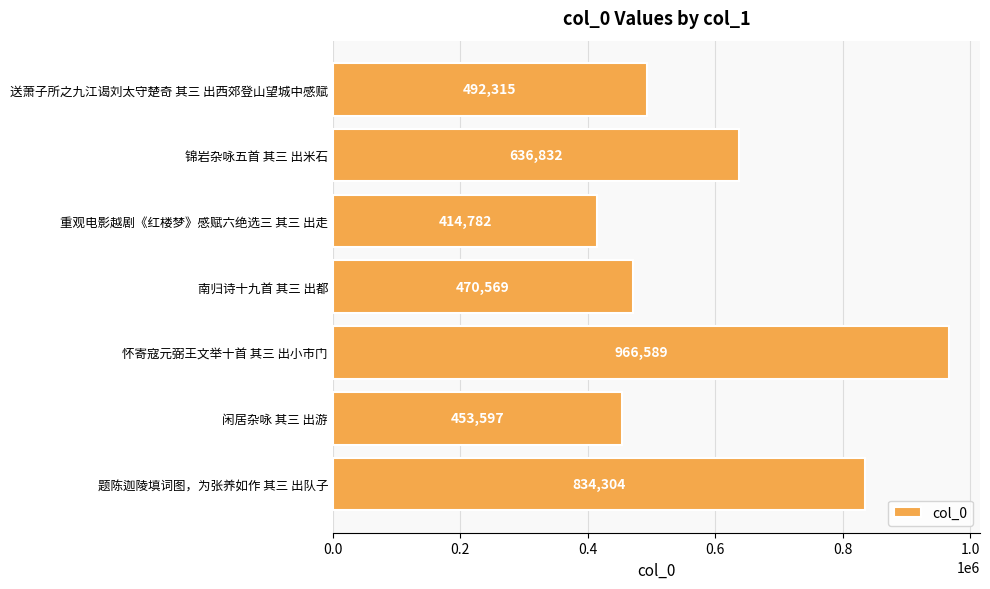

Are the bars horizontal?

Yes